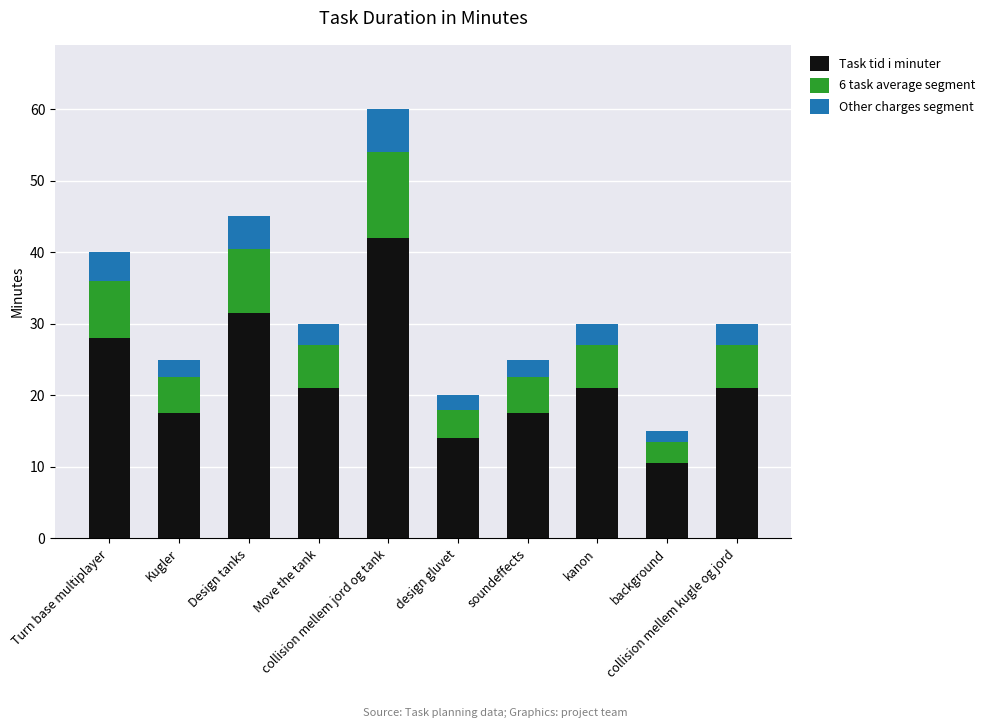

What is the lowest value of the Task tid i minuter series?

10.5